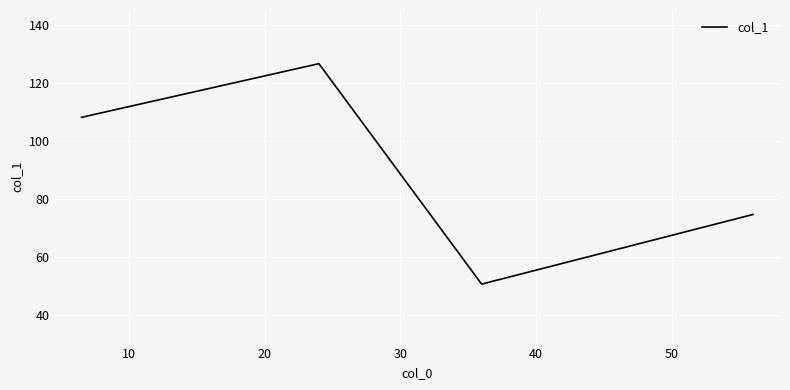

How many distinct data groups are displayed?

1